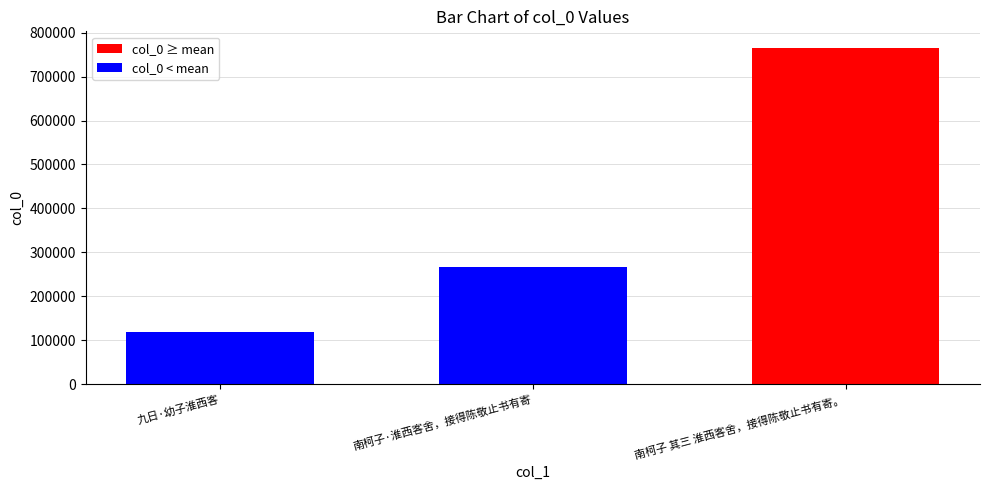

What is the approximate value at 南柯子 其三 淮西客舍，接得陈敬止书有寄。, to the nearest 10?

764610